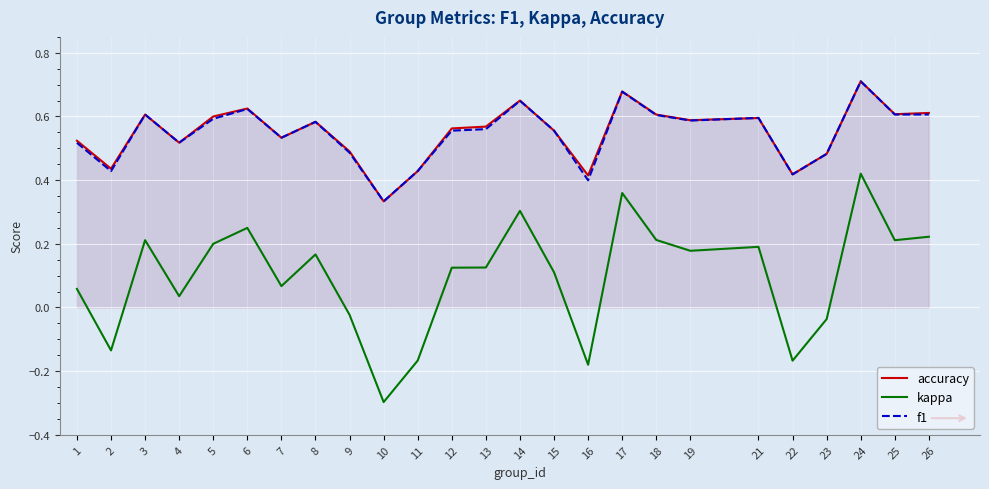

Reading right to left, list all the values displayed in this chart.

accuracy: 26=0.6	25=0.6	24=0.7	23=0.5	22=0.4	21=0.6	19=0.6	18=0.6	17=0.7	16=0.4	15=0.6	14=0.7	13=0.6	12=0.6	11=0.4	10=0.3	9=0.5	8=0.6	7=0.5	6=0.6	5=0.6	4=0.5	3=0.6	2=0.4	1=0.5
kappa: 26=0.2	25=0.2	24=0.4	23=-0.0	22=-0.2	21=0.2	19=0.2	18=0.2	17=0.4	16=-0.2	15=0.1	14=0.3	13=0.1	12=0.1	11=-0.2	10=-0.3	9=-0.0	8=0.2	7=0.1	6=0.2	5=0.2	4=0.0	3=0.2	2=-0.1	1=0.1
f1: 26=0.6	25=0.6	24=0.7	23=0.5	22=0.4	21=0.6	19=0.6	18=0.6	17=0.7	16=0.4	15=0.6	14=0.6	13=0.6	12=0.6	11=0.4	10=0.3	9=0.5	8=0.6	7=0.5	6=0.6	5=0.6	4=0.5	3=0.6	2=0.4	1=0.5